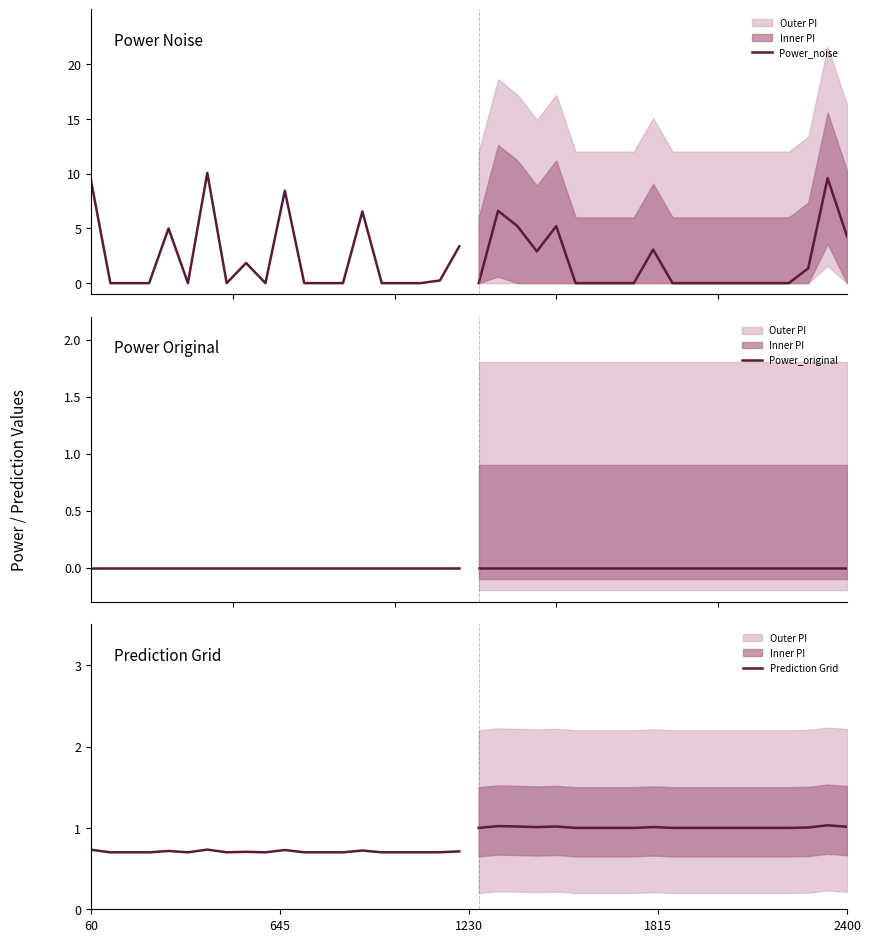

What is the difference between the highest and lowest values at 60?

9.4